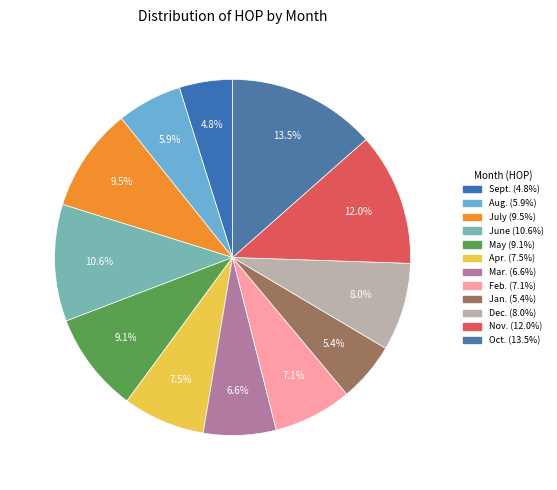

Is there a majority slice in this chart?

No